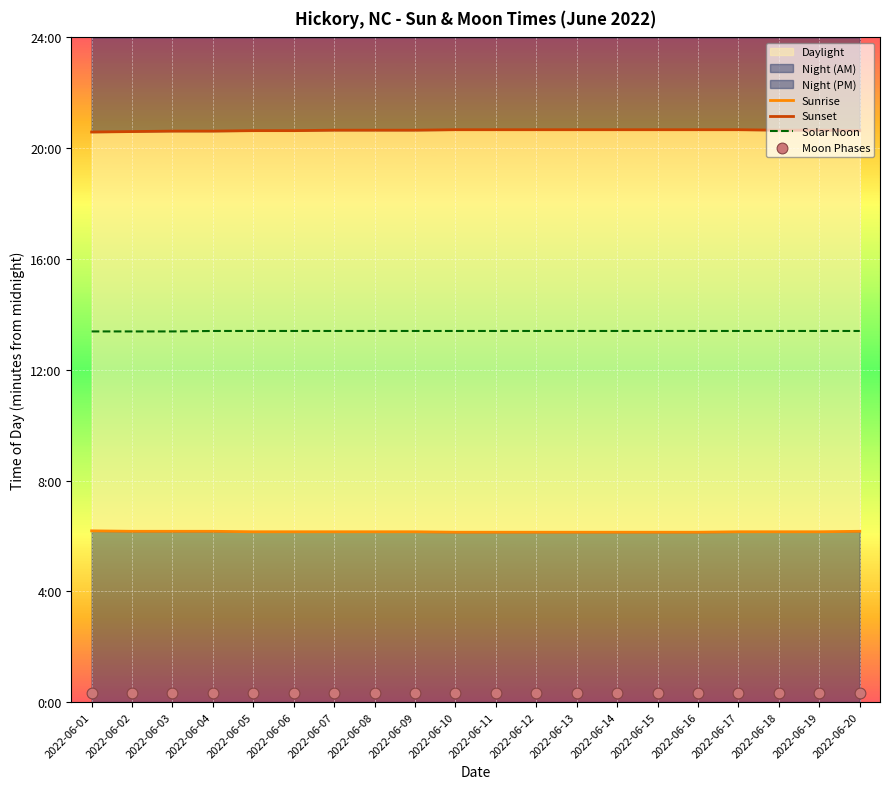

What is the total value across all series at 2022-06-18?

2432